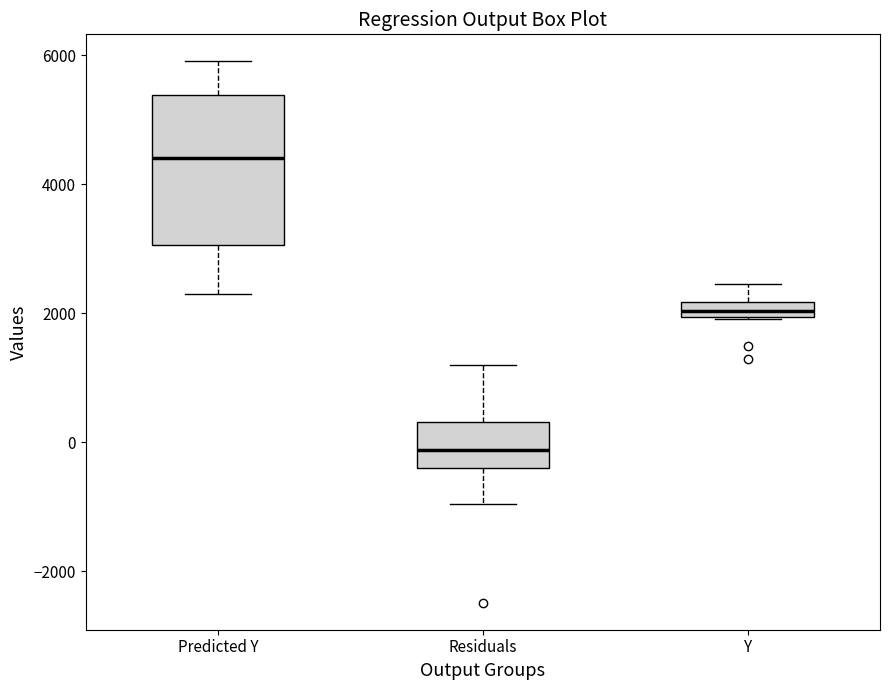

Which box's median line is the lowest?

Residuals